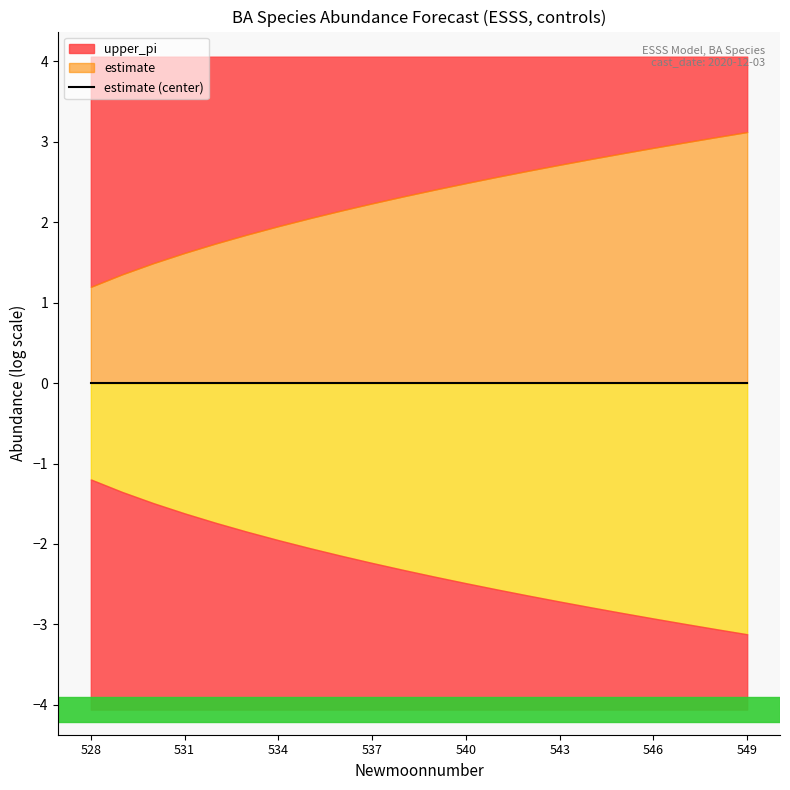

How many data points in upper_pi are less than 2?

7